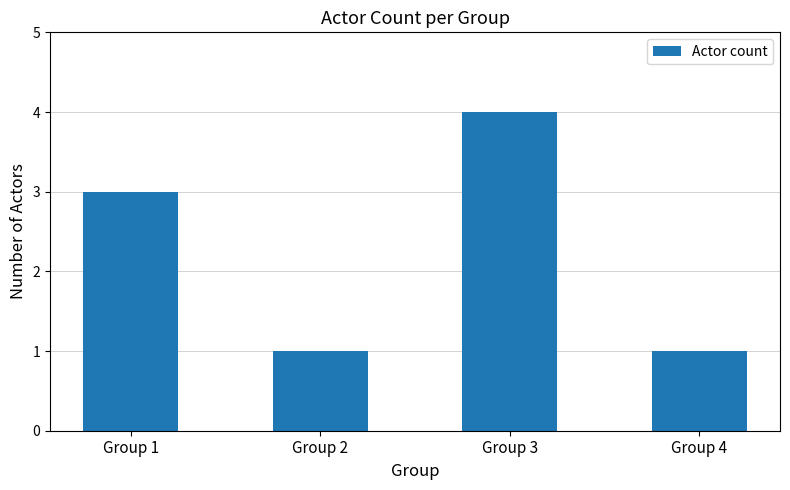

What is the ratio of the value at Group 1 to the value at Group 4?

3.0